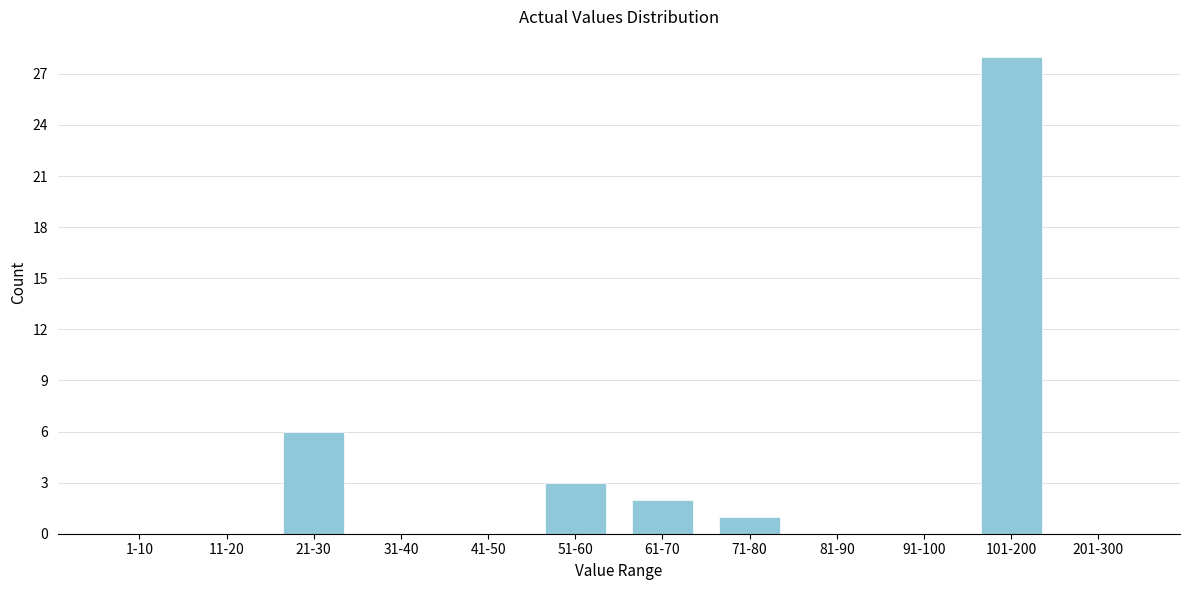

Reading left to right, extract all data points from this chart.

1-10=0	11-20=0	21-30=6	31-40=0	41-50=0	51-60=3	61-70=2	71-80=1	81-90=0	91-100=0	101-200=28	201-300=0